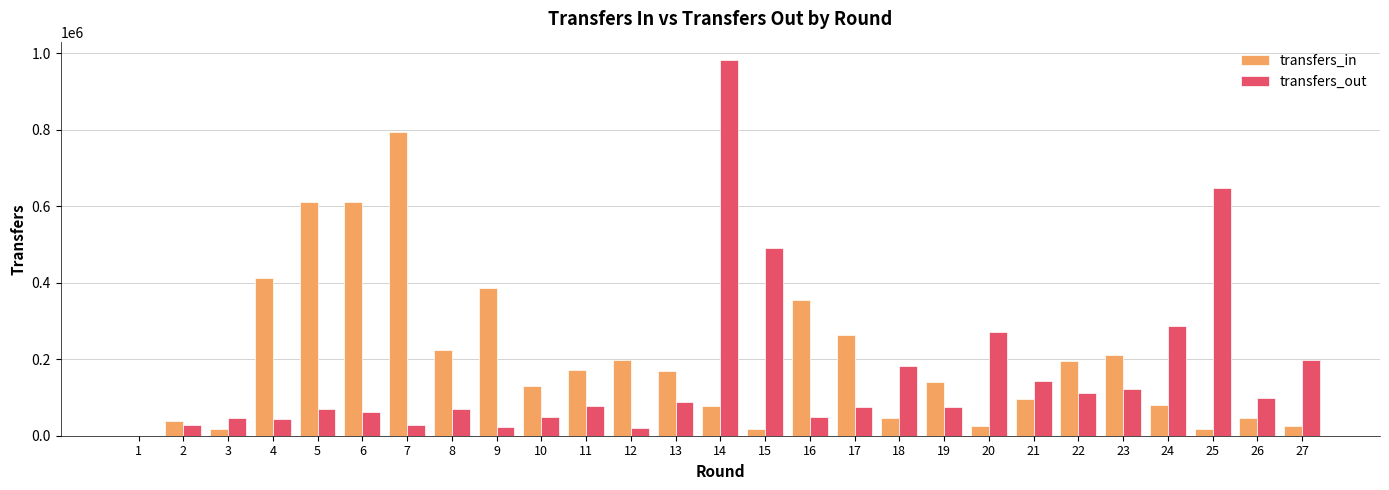

Which series changed the most between 6 and 11?

transfers_in